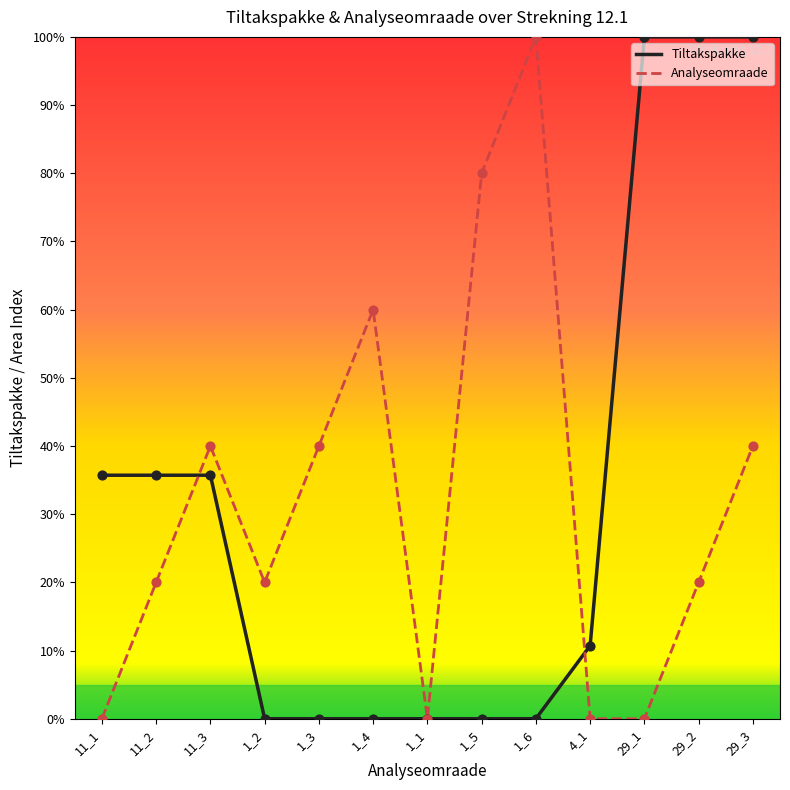

At which category is the sum across all series the highest?

29_3